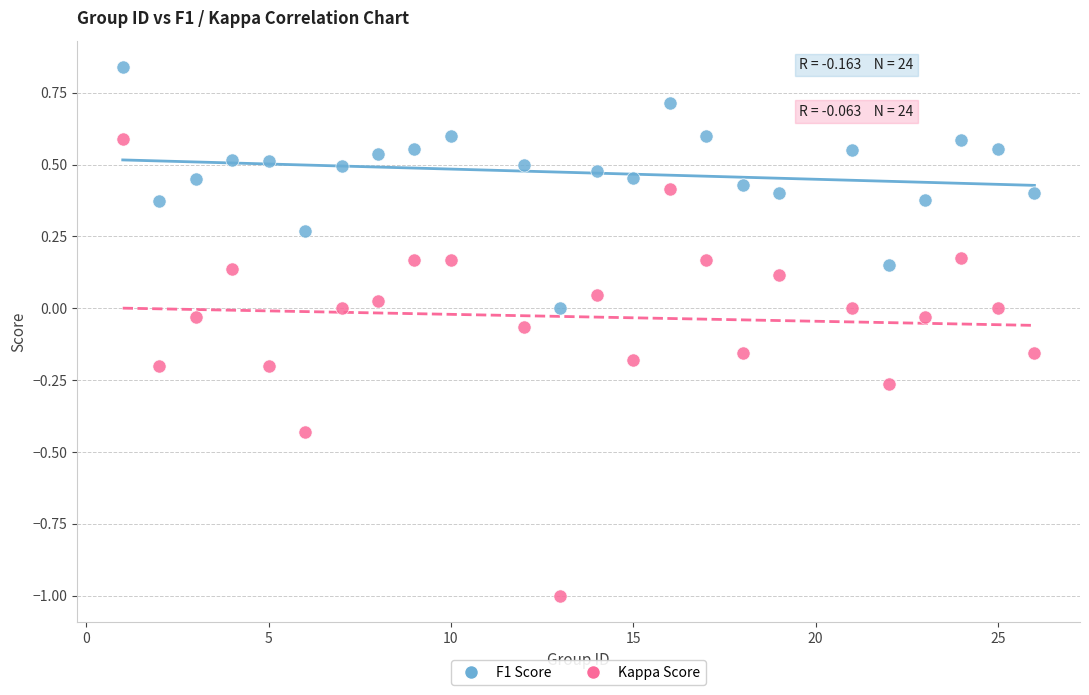

Across all data points, what is the range of X values (max minus min)?

25.0